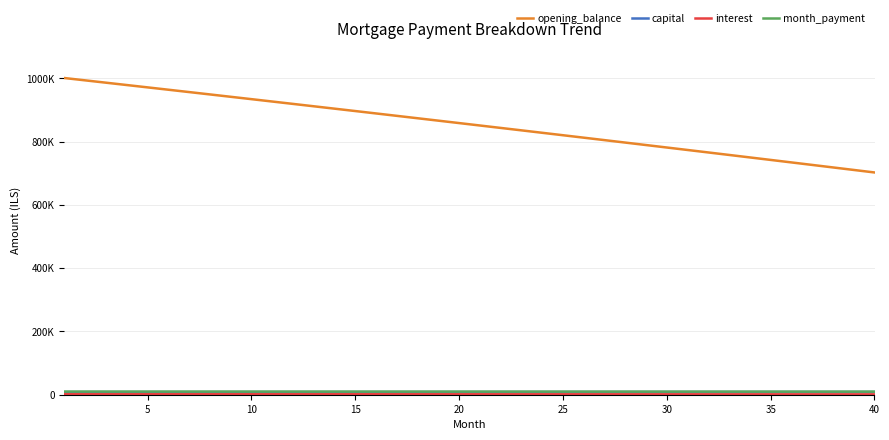

Does the chart have visible grid lines?

Yes